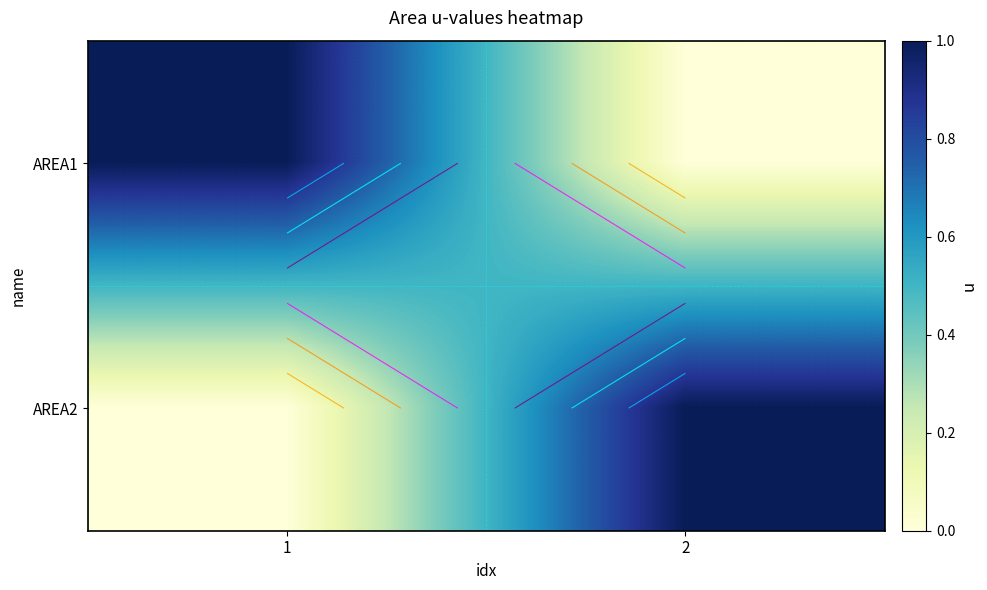

Which category has the lowest value in the AREA2 series?

1